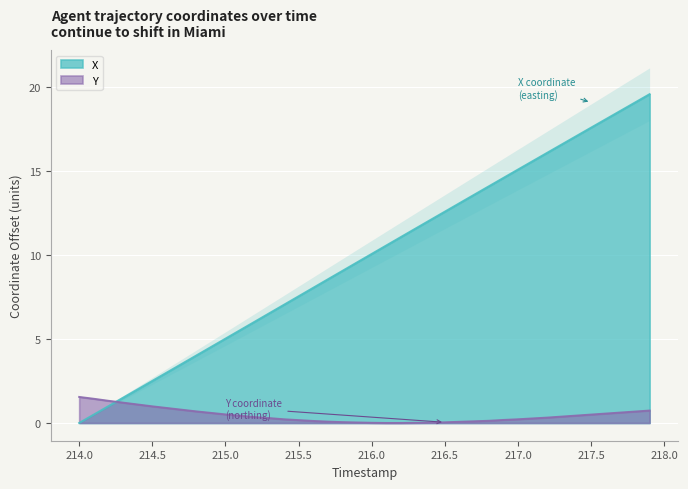

At which label does X reach its minimum?

214.0